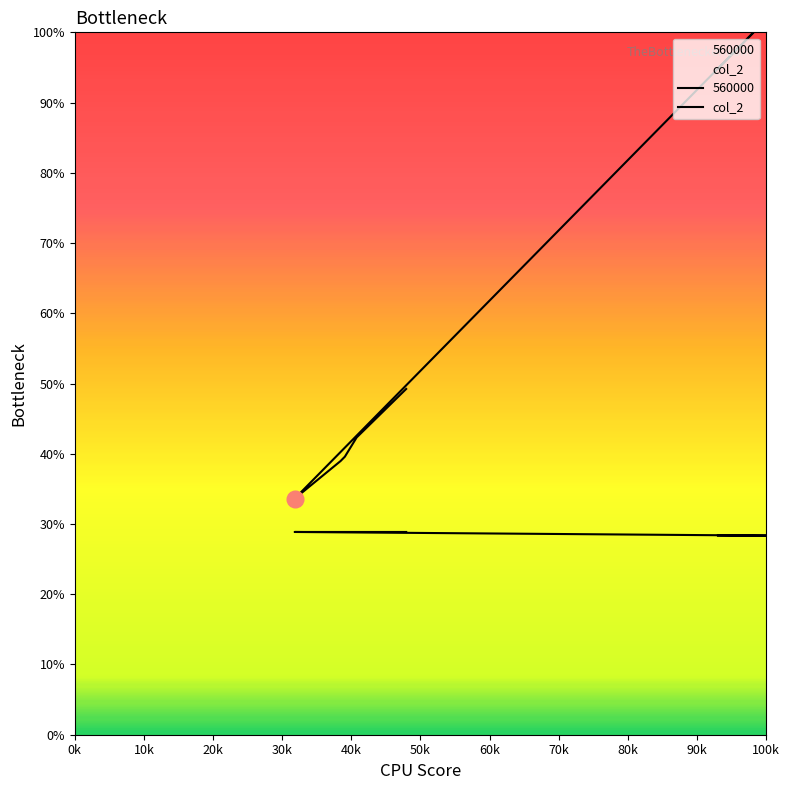

True or false: 560000 has more than 1 points higher than both neighbors.

False